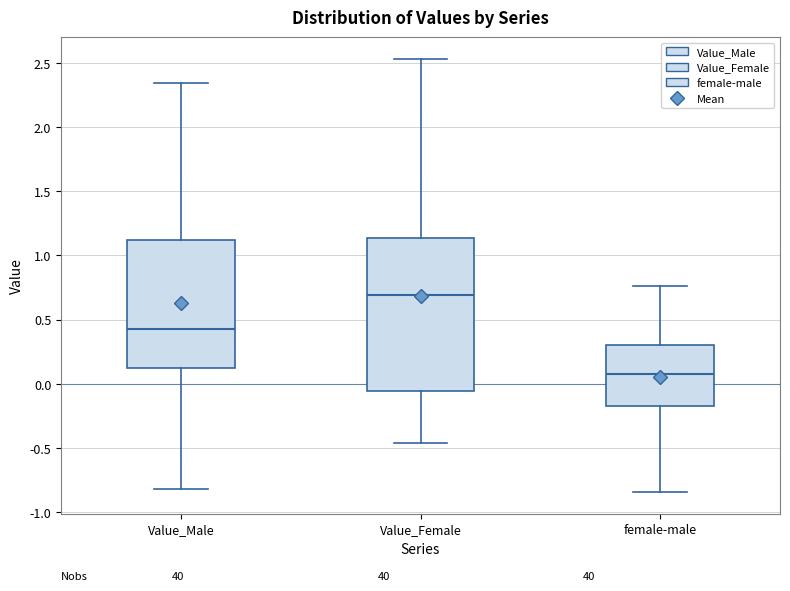

Where does the lower whisker of the box for female-male end on the y-axis? The values are not printed on the chart, so give them approximately, as read against the axis.

-0.85